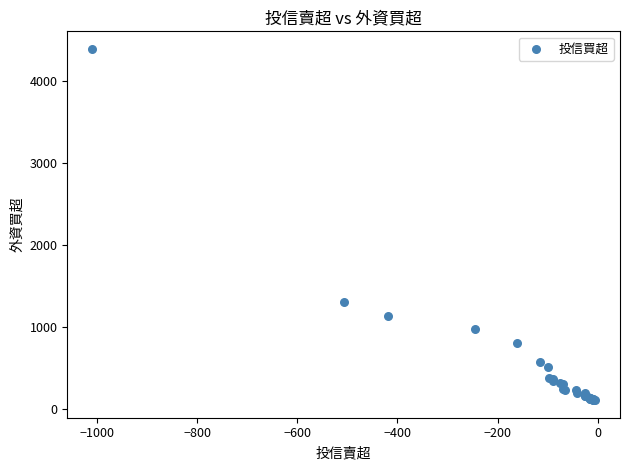

What Y value in the scatter plot is closest to 2248?

1307